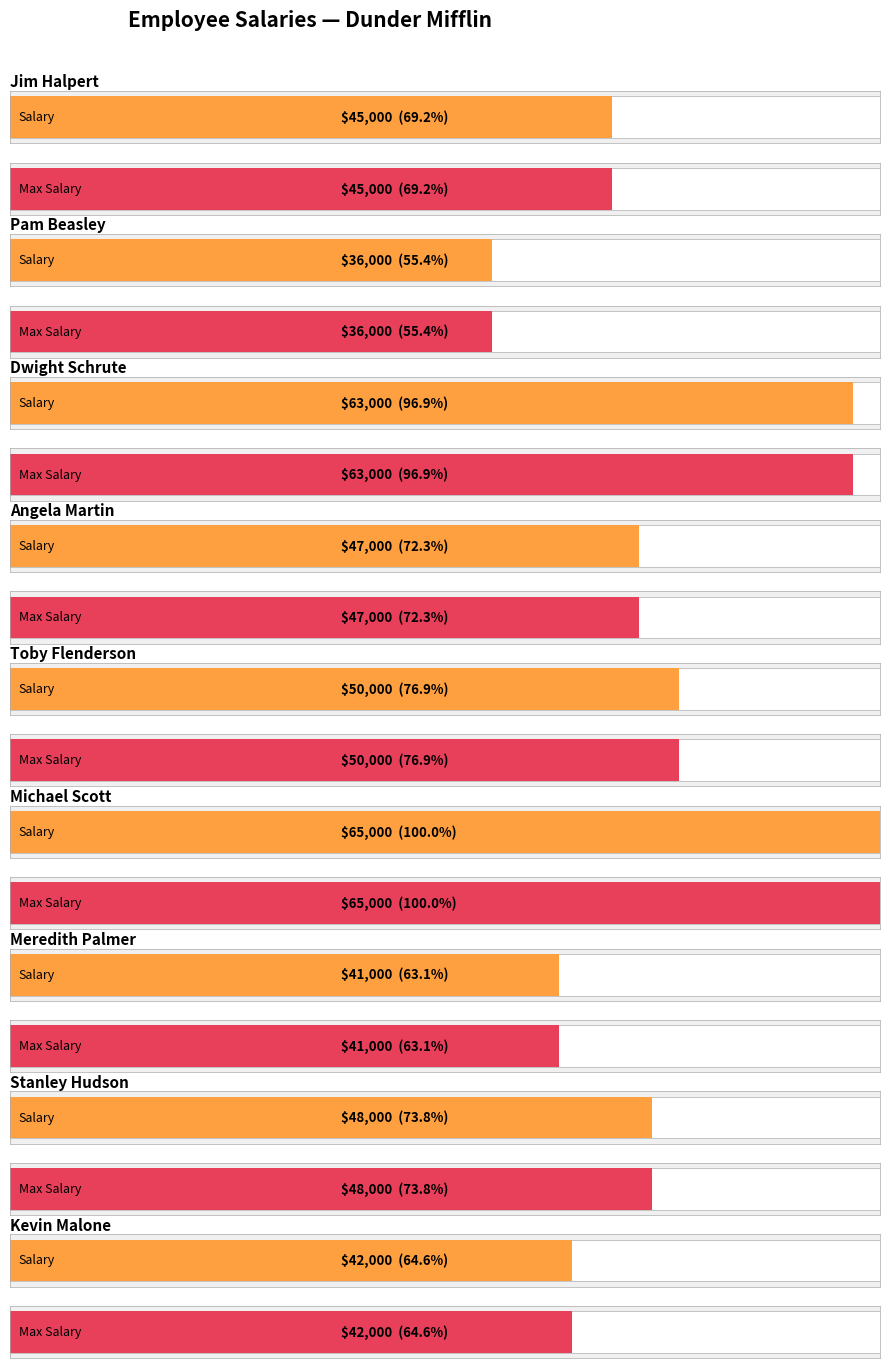

Rank the categories by value from highest to lowest.

Michael Scott, Dwight Schrute, Toby Flenderson, Stanley Hudson, Angela Martin, Jim Halpert, Kevin Malone, Meredith Palmer, Pam Beasley